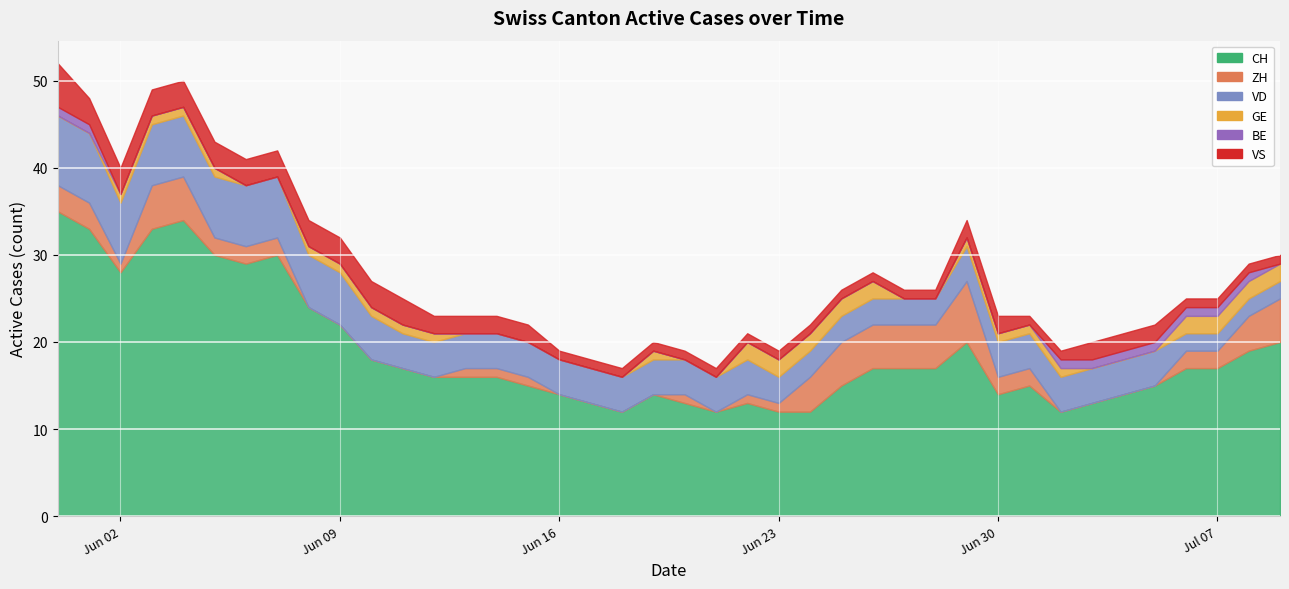

What is the average value of the VD series?

4